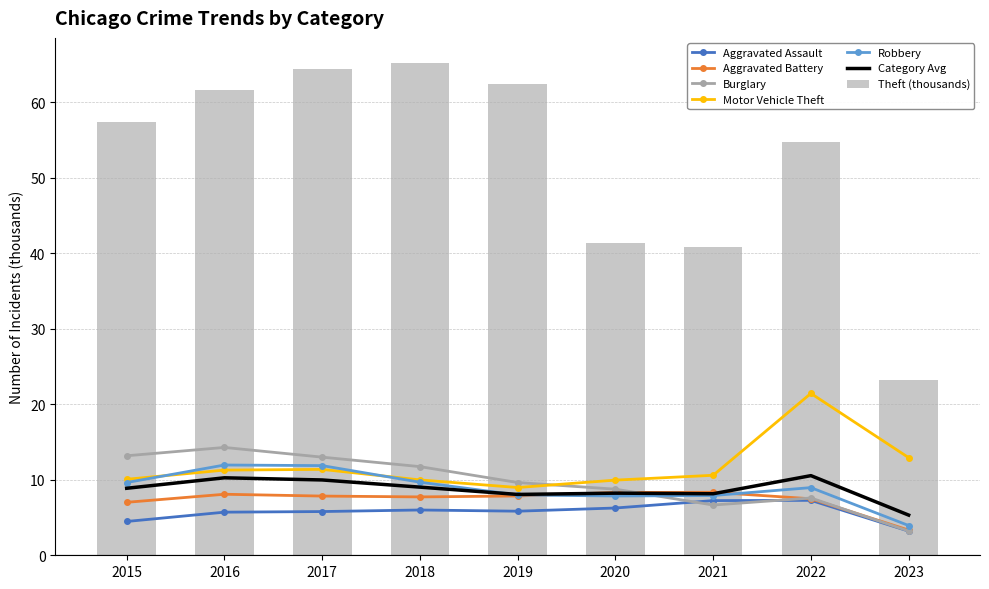

How many series are shown in this chart?

6